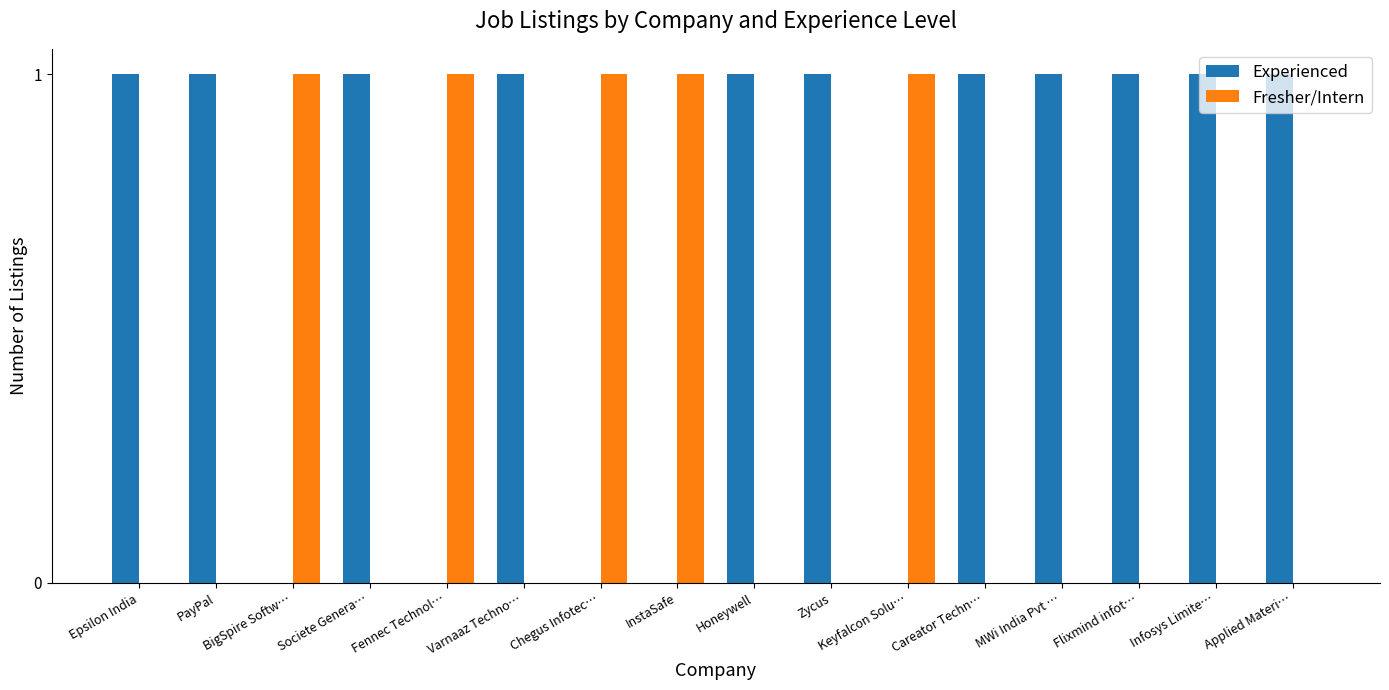

The value of Experienced at Flixmind infot… is 0. True or false?

False